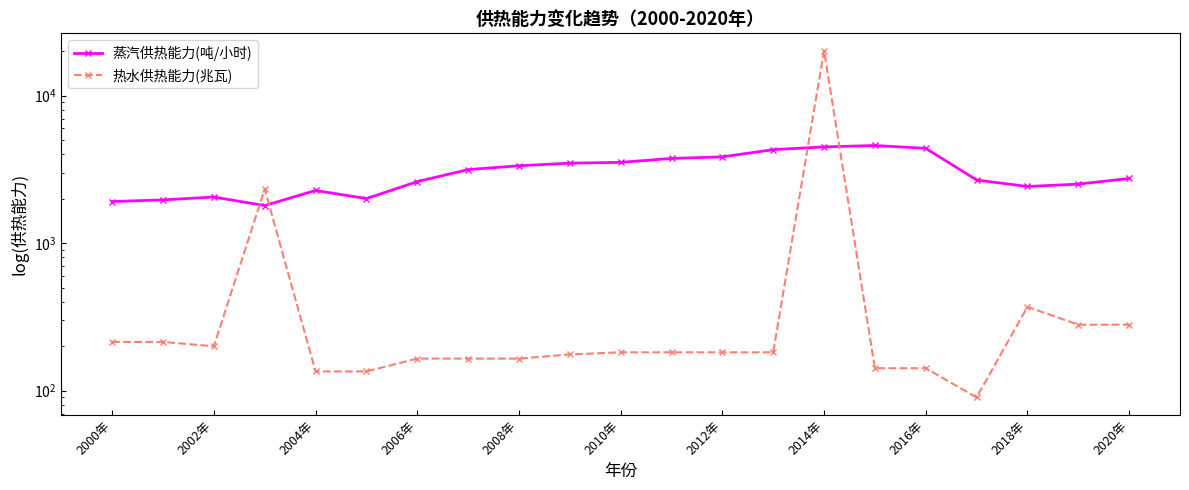

In 蒸汽供热能力(吨/小时), how many points are lower than both neighbors (excluding endpoints)?

3